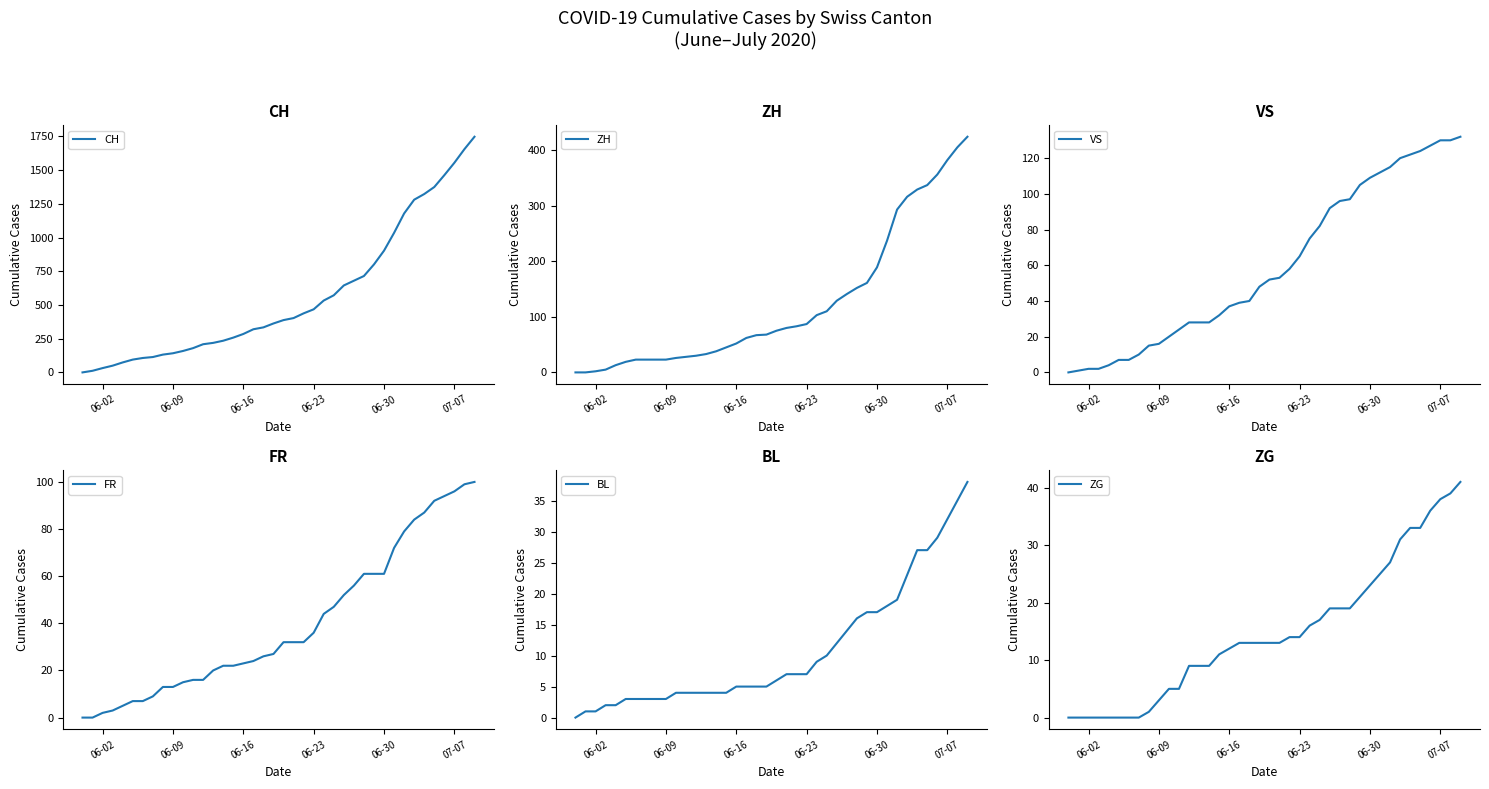

Is this an area chart (filled region under the line)?

No